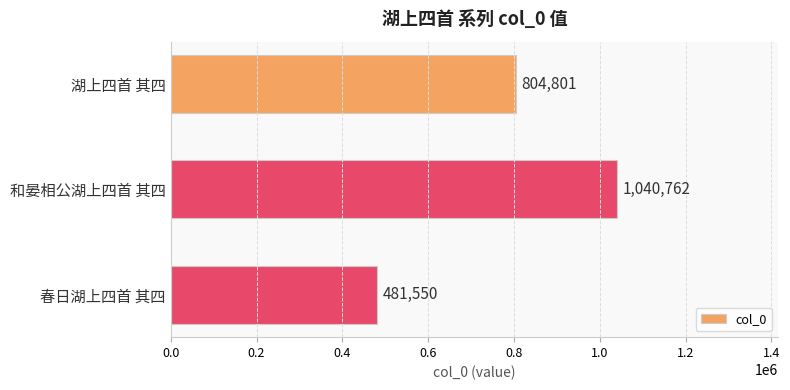

Reading top to bottom, transcribe all the data shown in this chart.

湖上四首 其四=804801	和晏相公湖上四首 其四=1040762	春日湖上四首 其四=481550